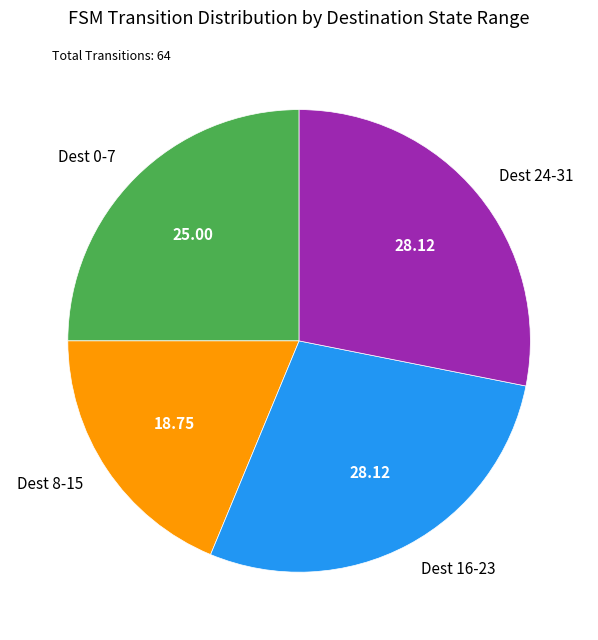

Approximately how many times larger is the value at Dest 0-7 compared to Dest 16-23?

0.9